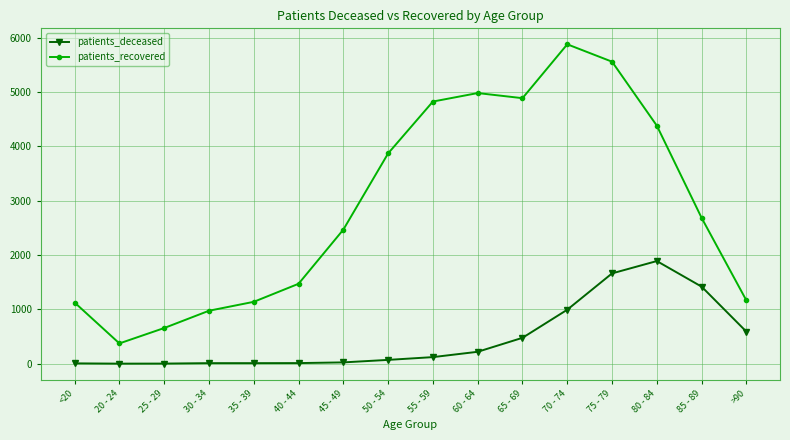

At which label does patients_recovered reach its peak?

70 - 74